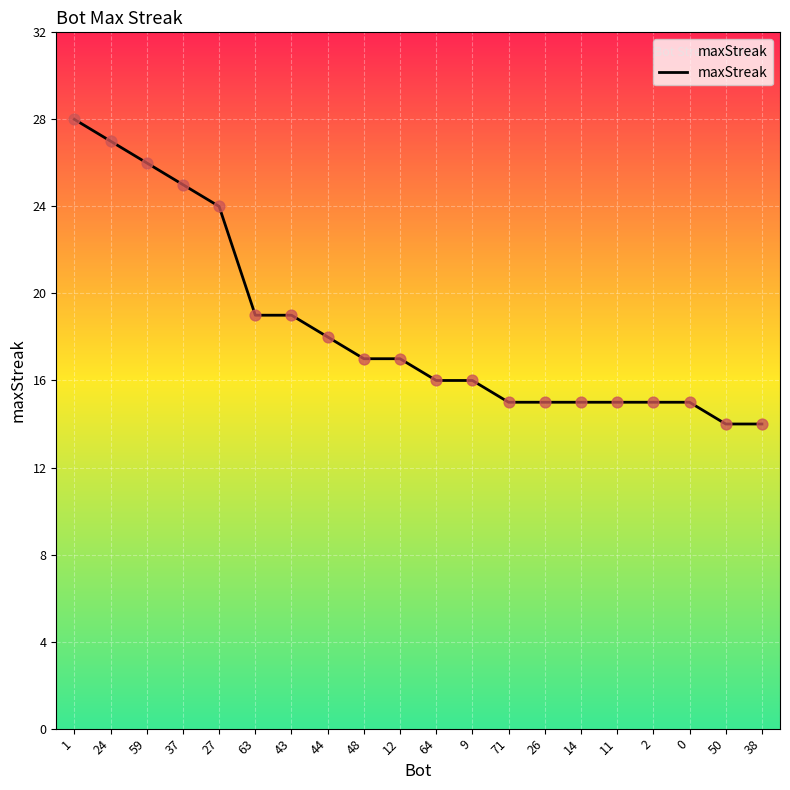

Approximately how many times larger is the value at 14 compared to 11?

1.0